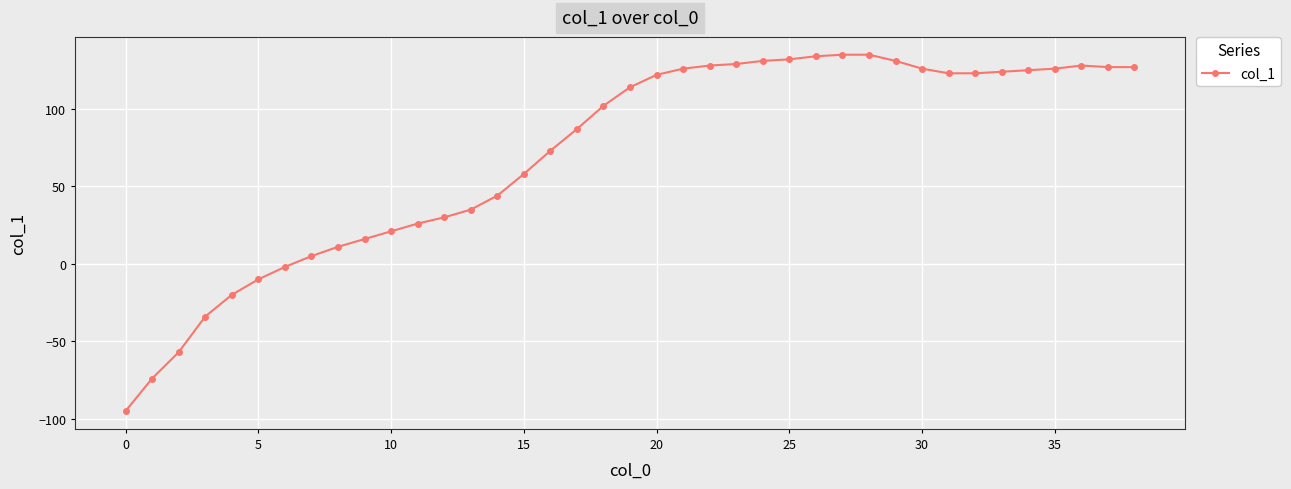

What is the sum of all values?

2762